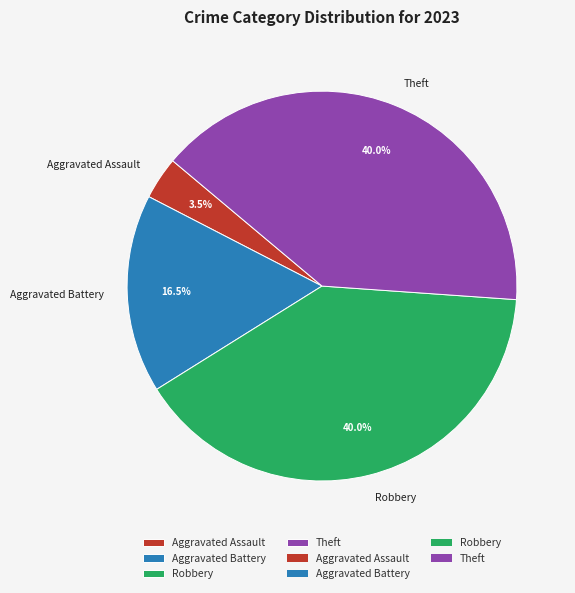

Is there any slice that represents more than half of the pie?

No